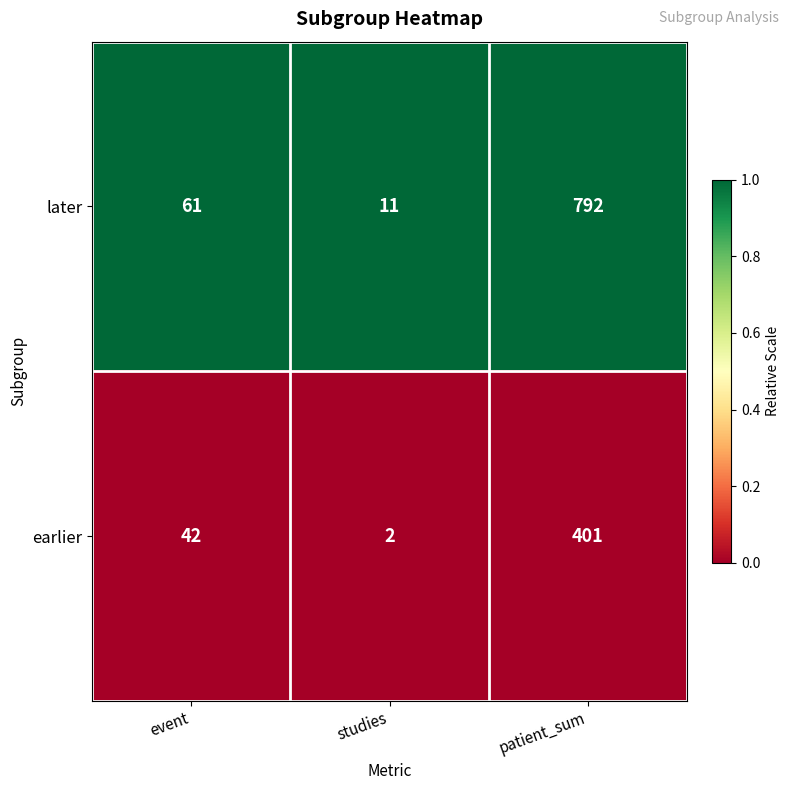

At which category is the sum across all series the highest?

patient_sum